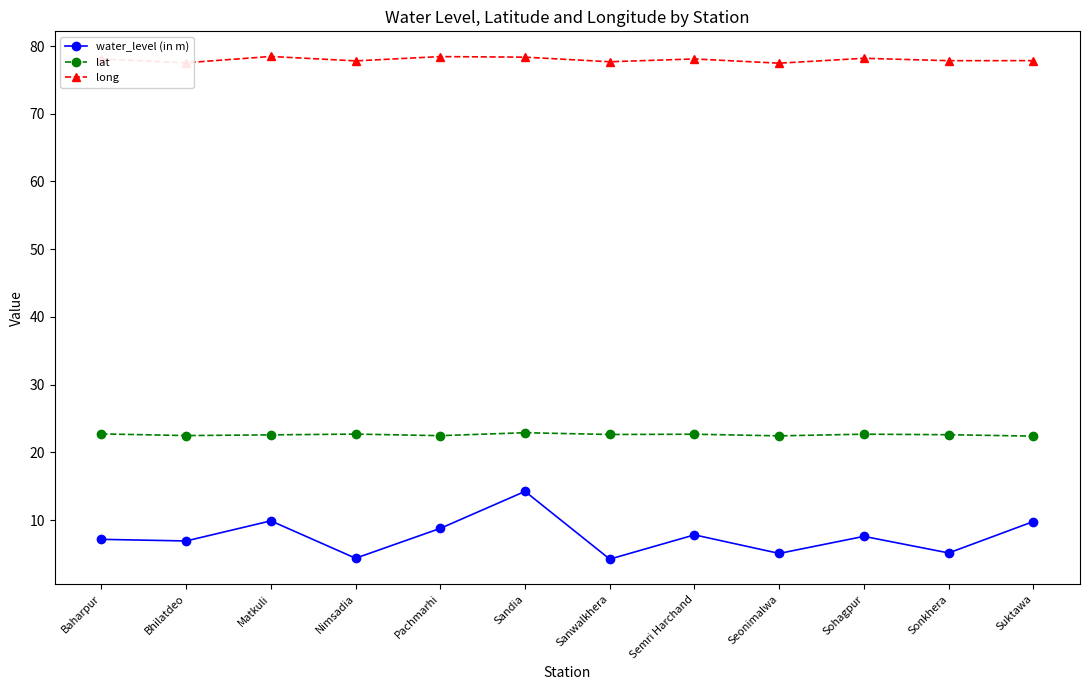

How many lines are shown in the chart?

3